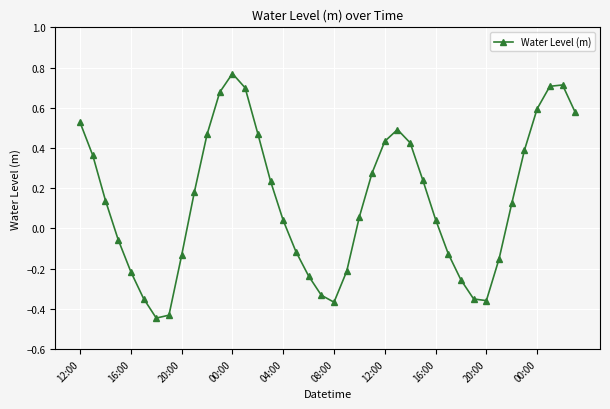

How many interior local valleys (lower than both neighbors) does the data have?

3